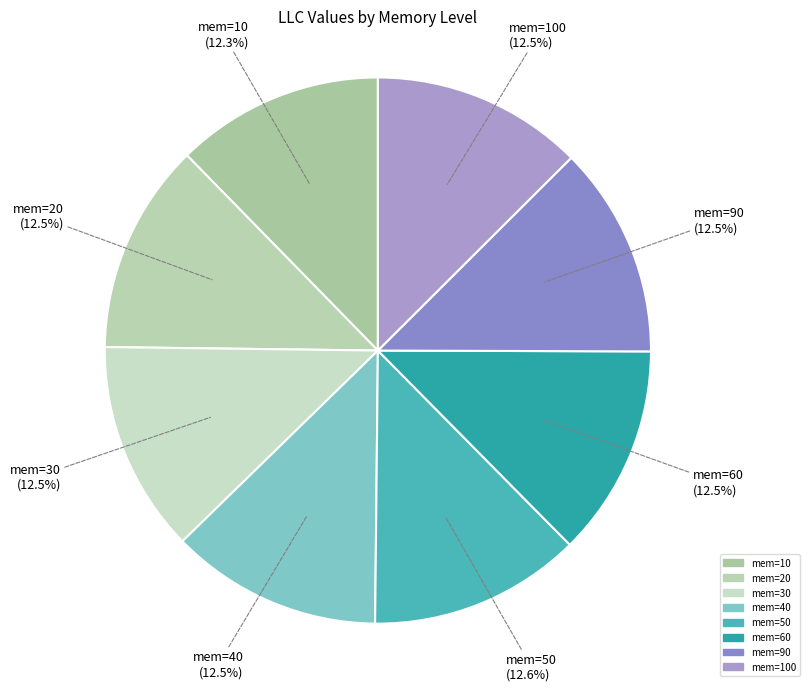

How many slices are in this pie chart?

8